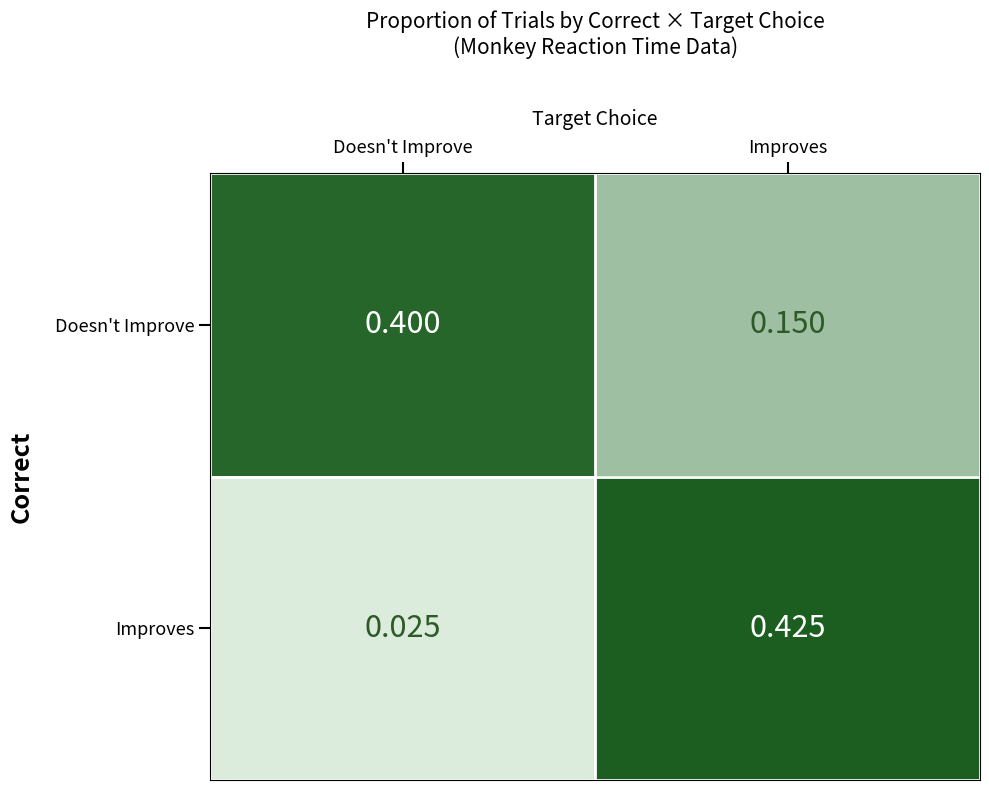

Where is Improves nearest to the value 0?

Doesn't Improve